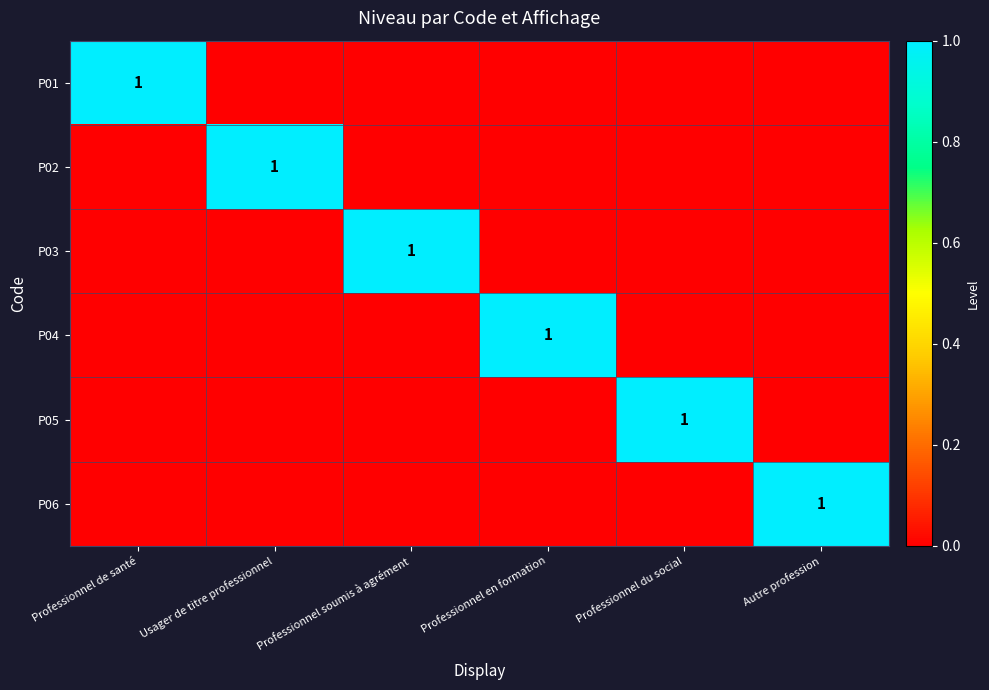

Between Autre profession and Professionnel de santé, which is larger?

Professionnel de santé